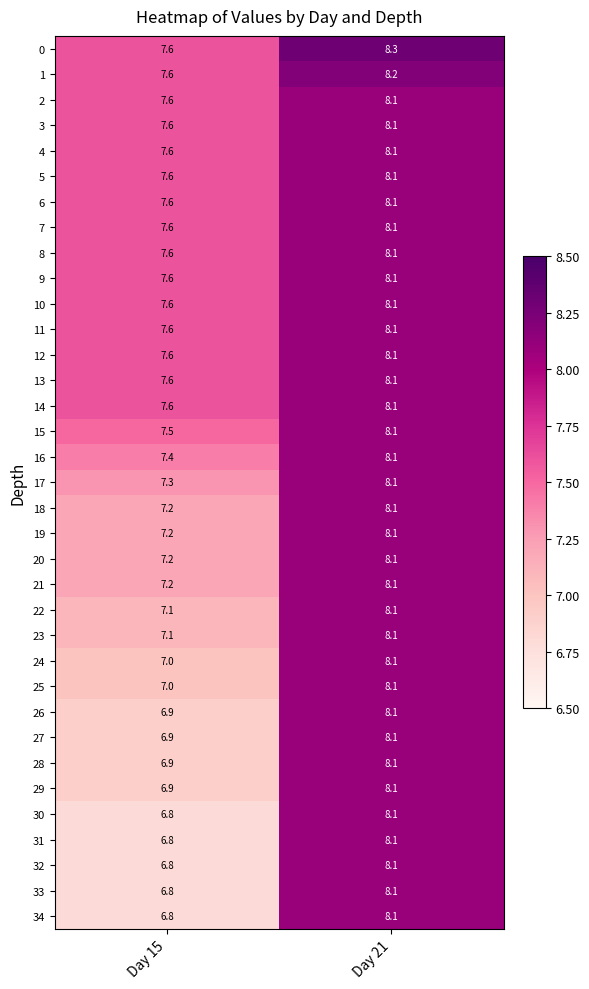

The 4 series shows 7.6 at Day 15. True or false?

True